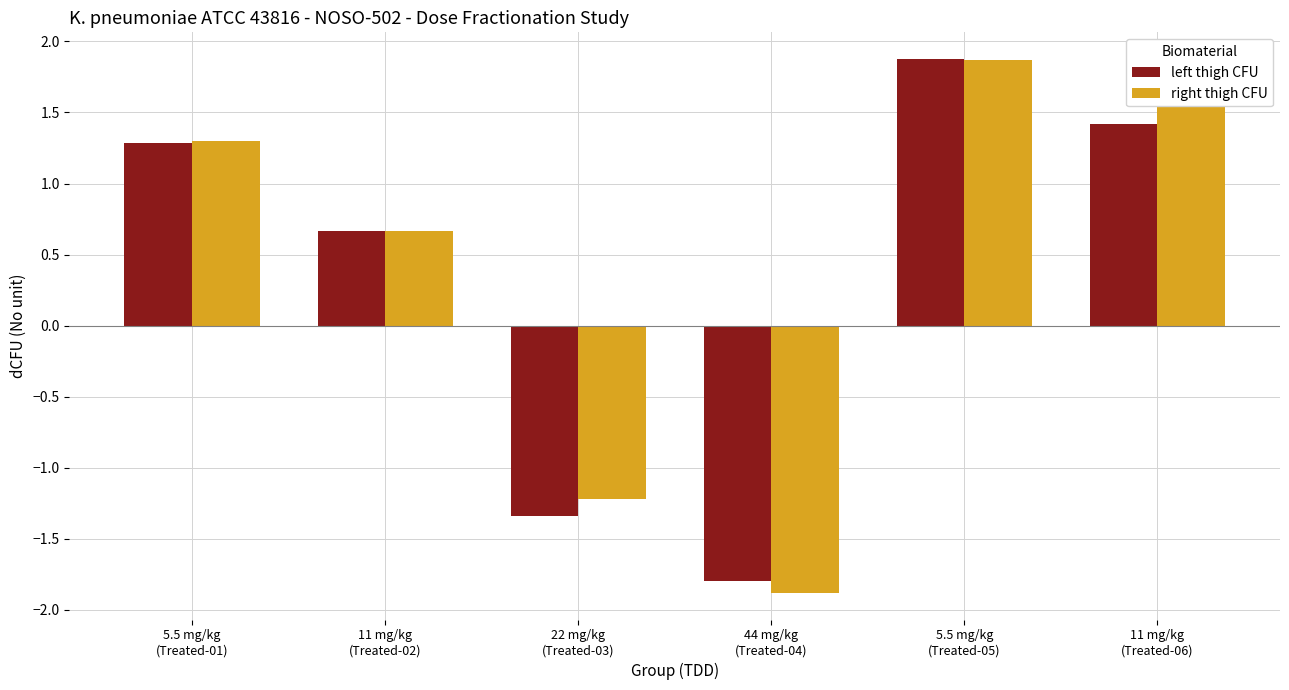

Which series has the largest range (max minus min)?

right thigh CFU